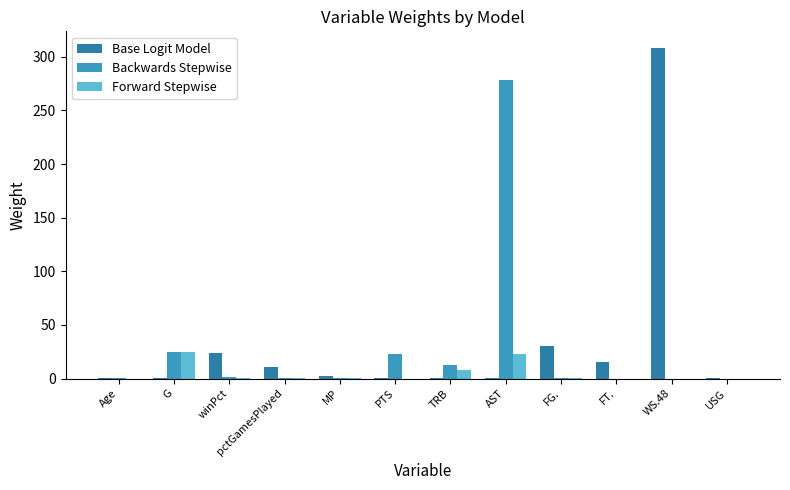

What are all the series names shown in the legend?

Base Logit Model, Backwards Stepwise, Forward Stepwise